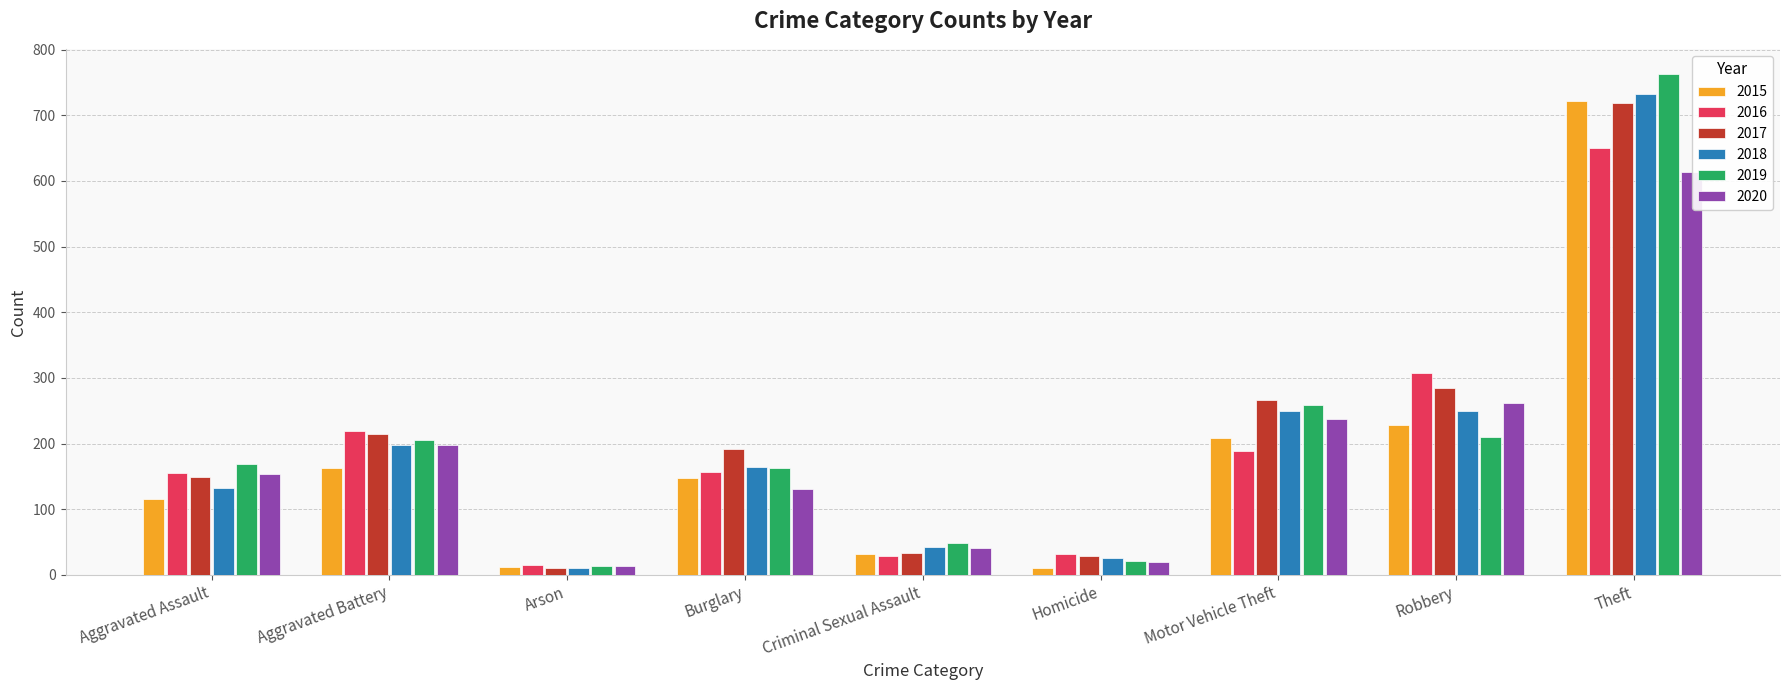

What are all the series names shown in the legend?

2015, 2016, 2017, 2018, 2019, 2020